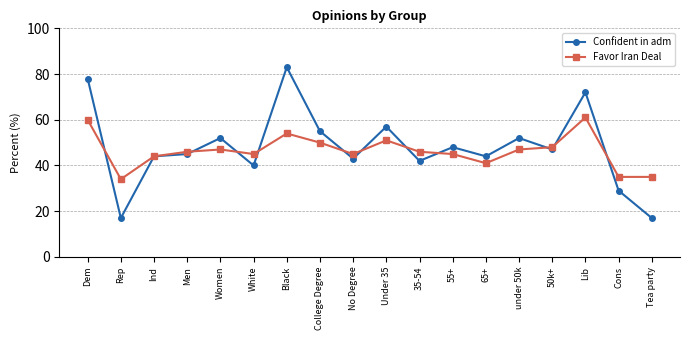

Which series changed the most between 55+ and Cons?

Confident in adm